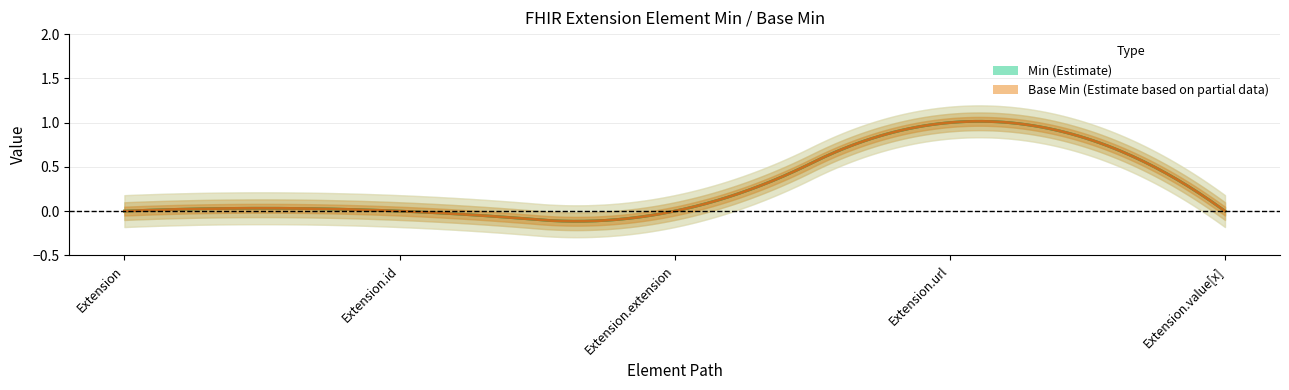

How many series are shown in this chart?

2